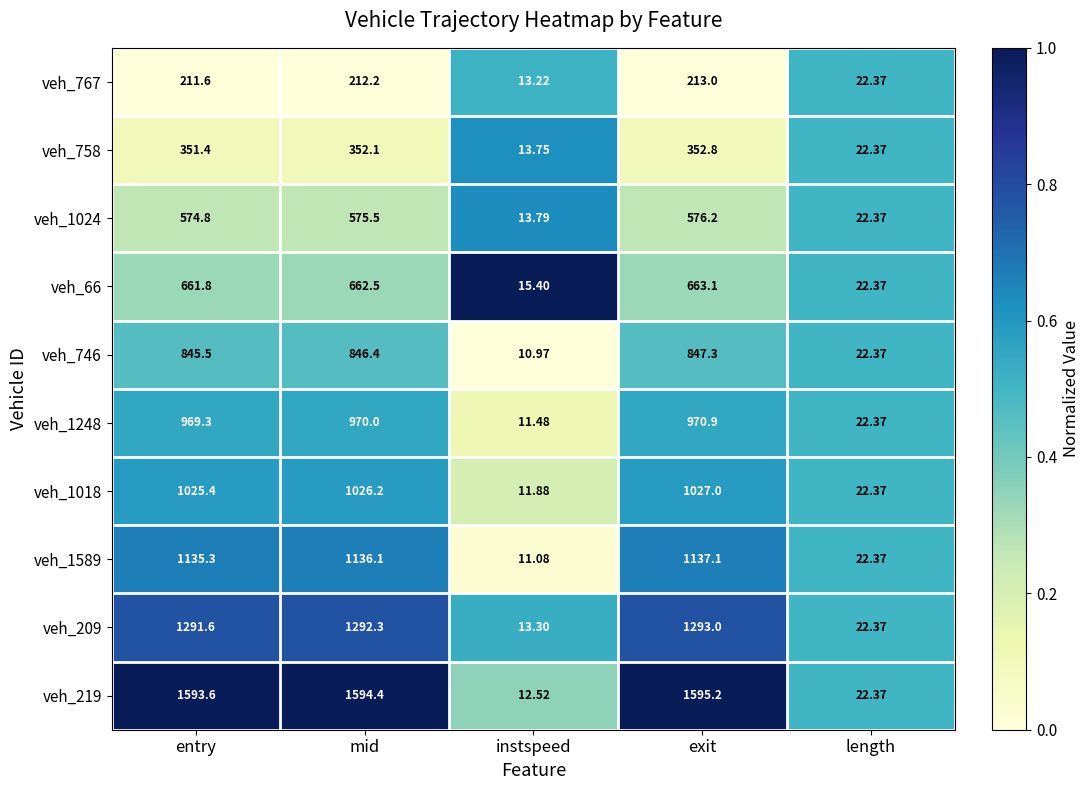

Which series changed the most between entry and instspeed?

veh_219